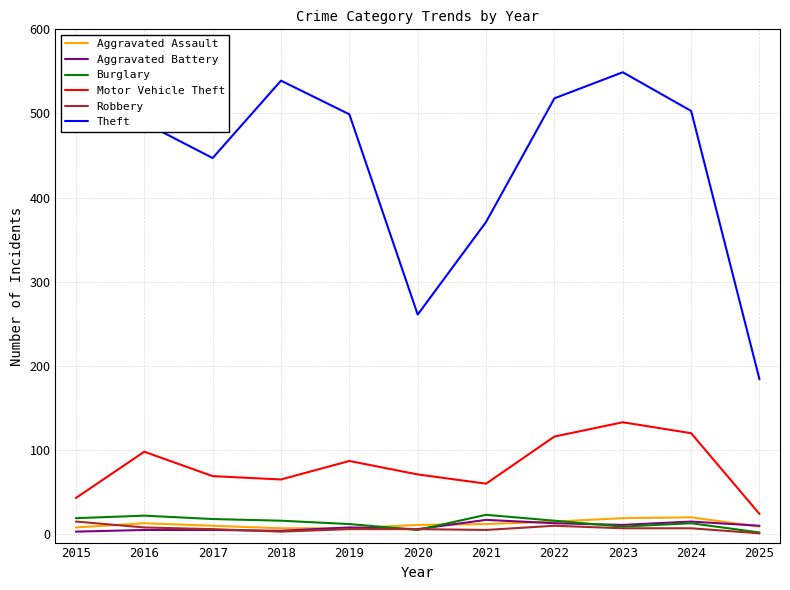

What is the highest value of the Aggravated Battery series?

17